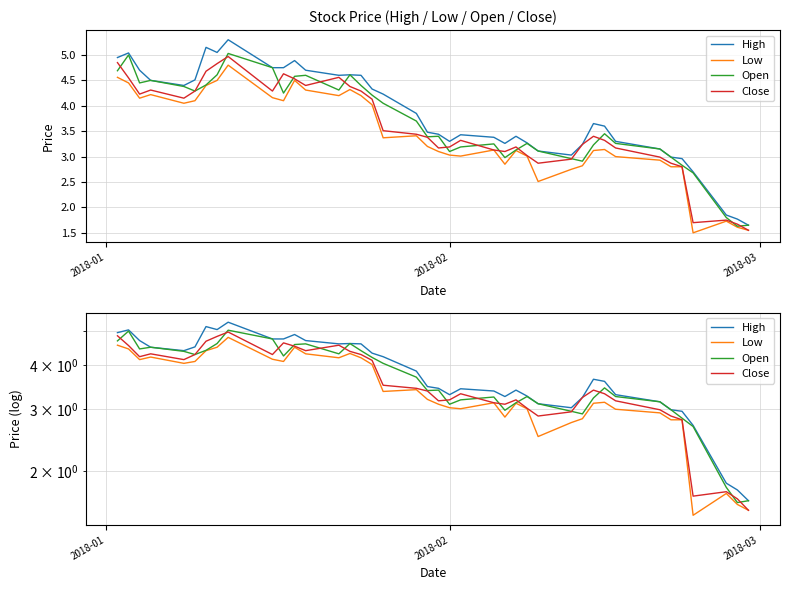

True or false: High and Open cross at least once.

False